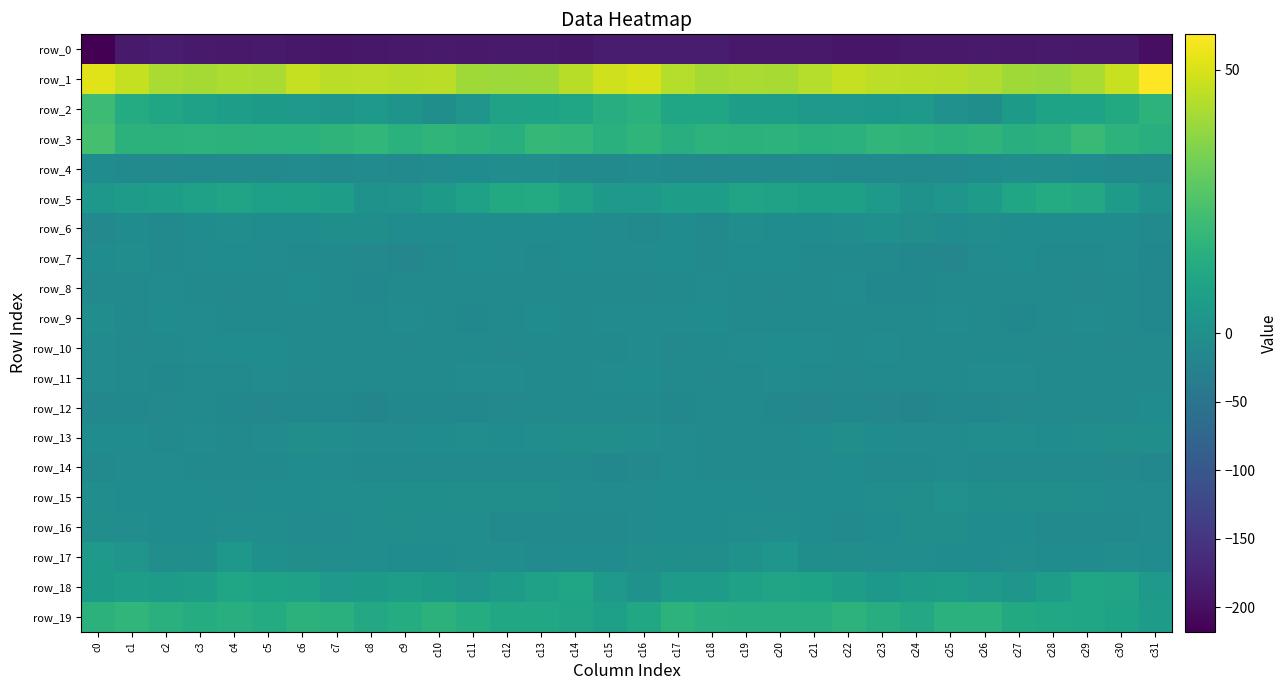

At which category is the sum across all series the highest?

c1